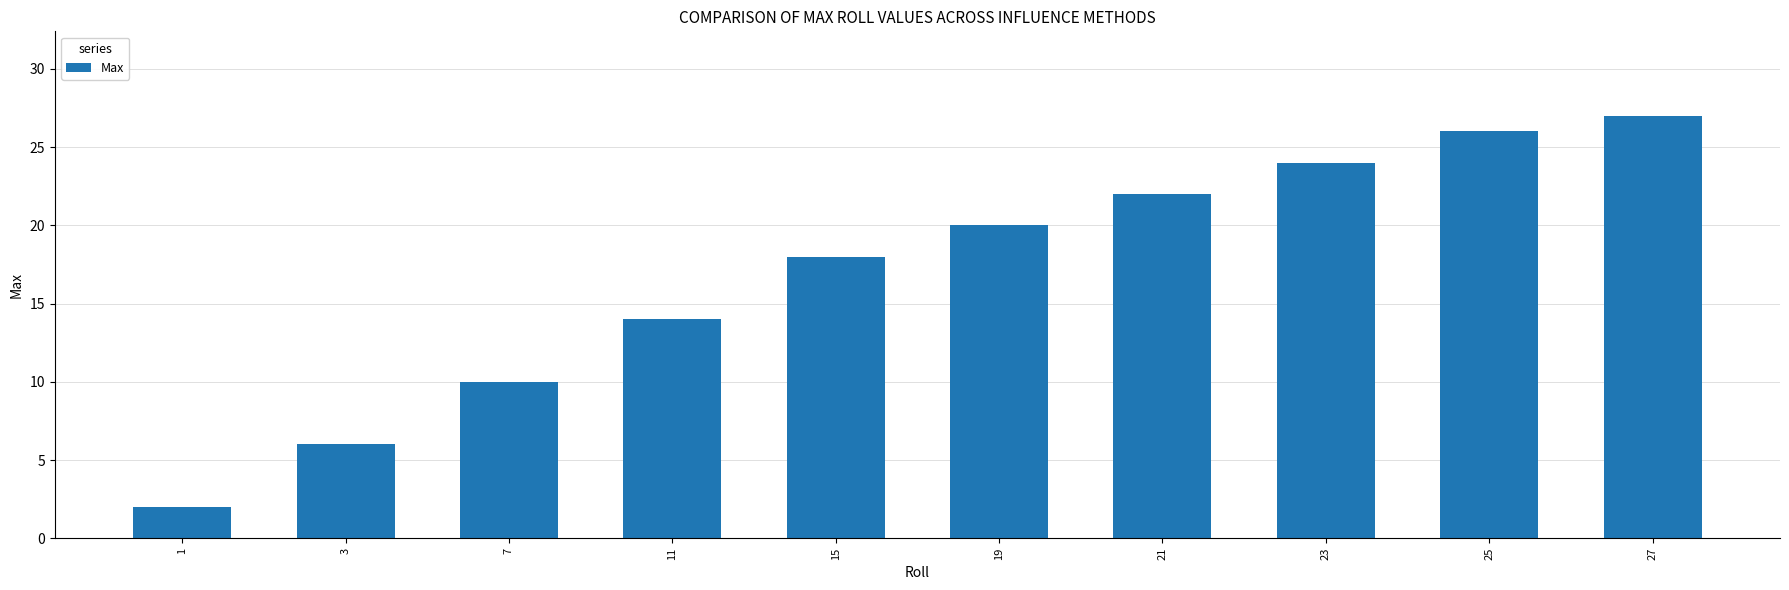

What is the difference between the maximum and minimum values?

25